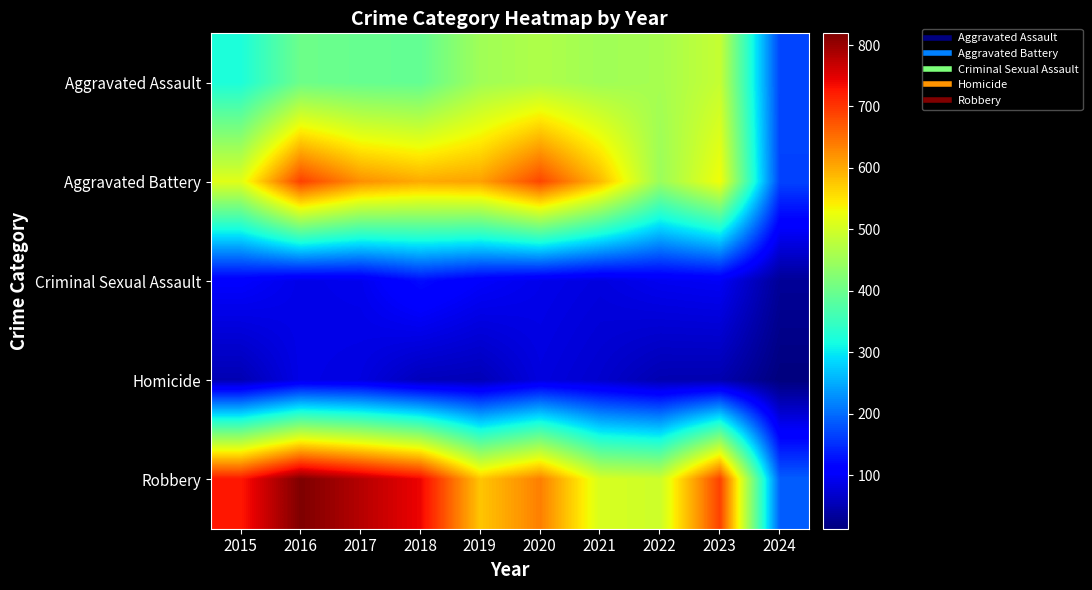

How many data points does each series have?

10